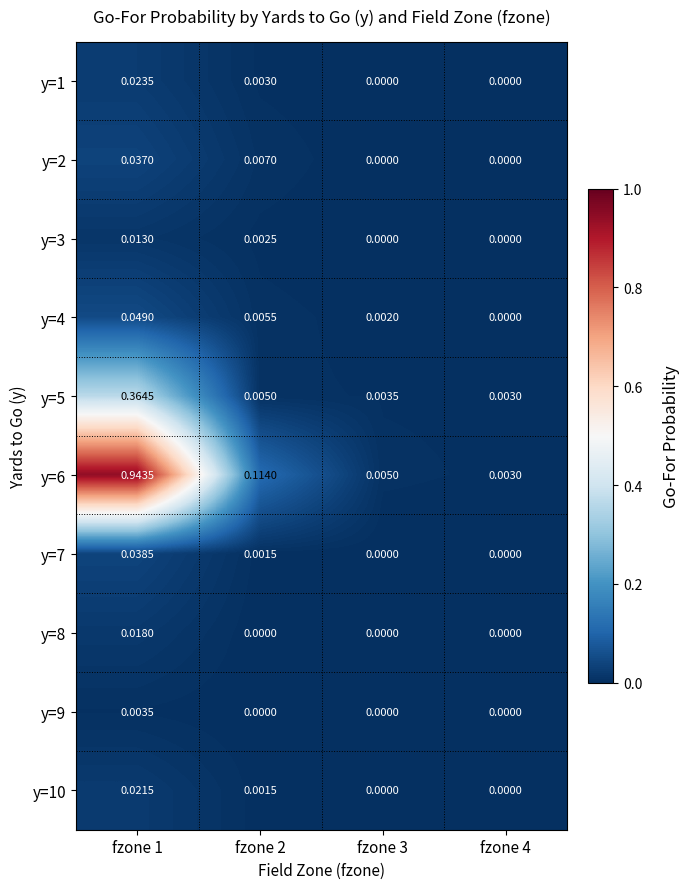

How many positive values does the y=9 series have?

1